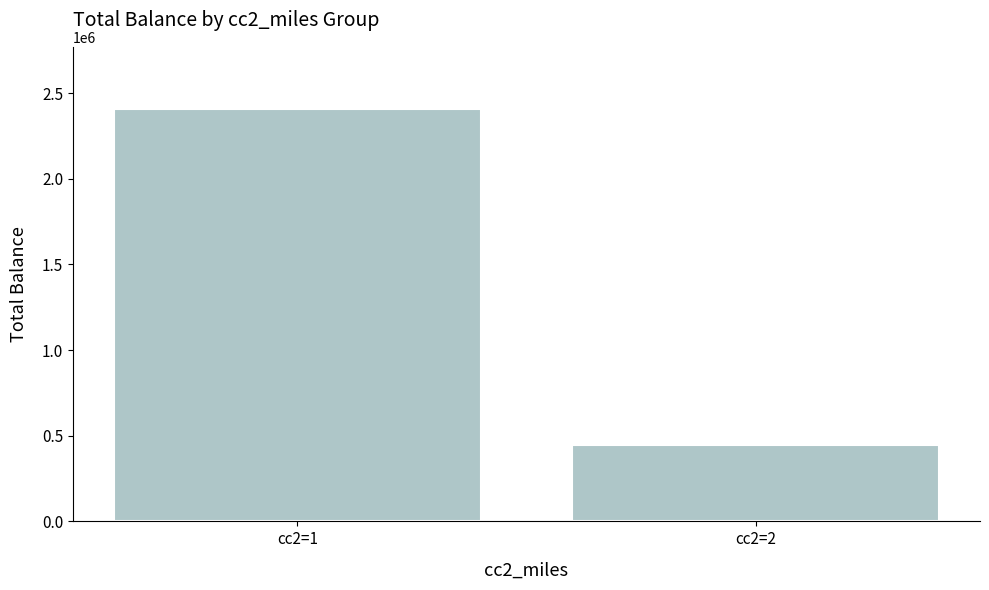

Reading left to right, transcribe all the data shown in this chart.

2408236	443003